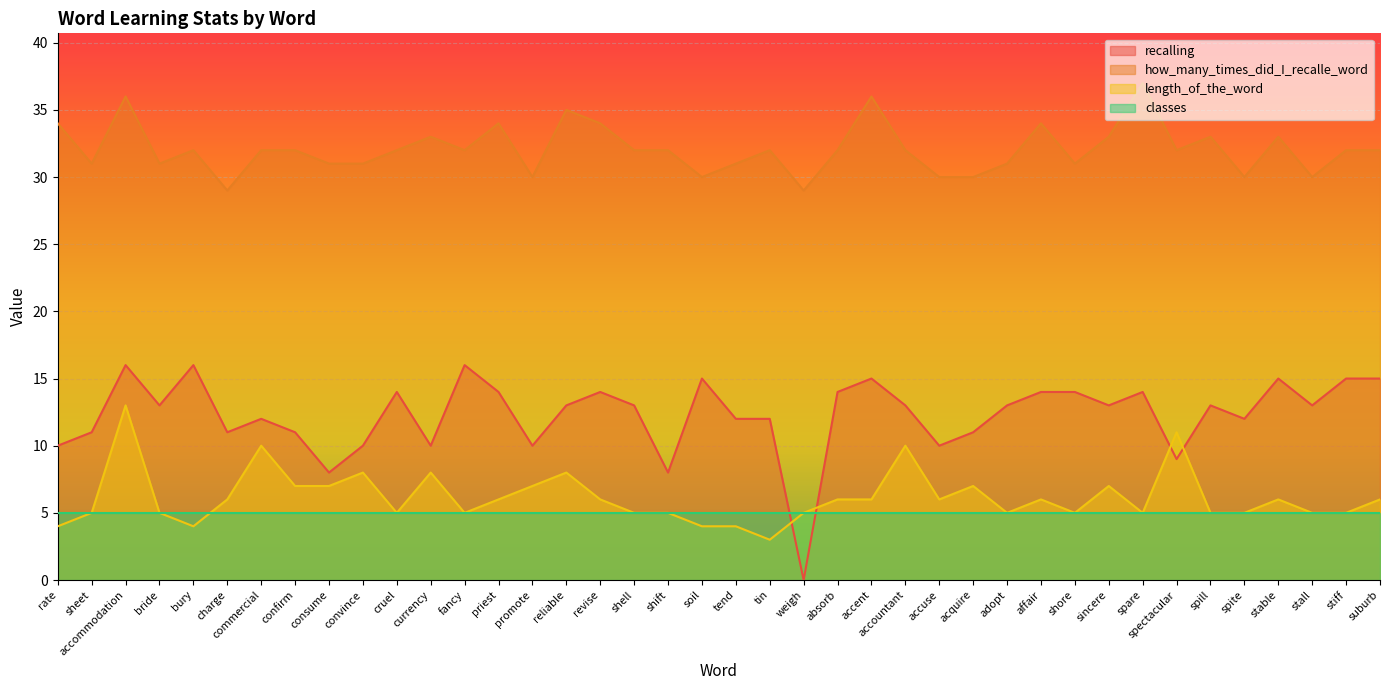

Which has a higher value, fancy or spite?

fancy